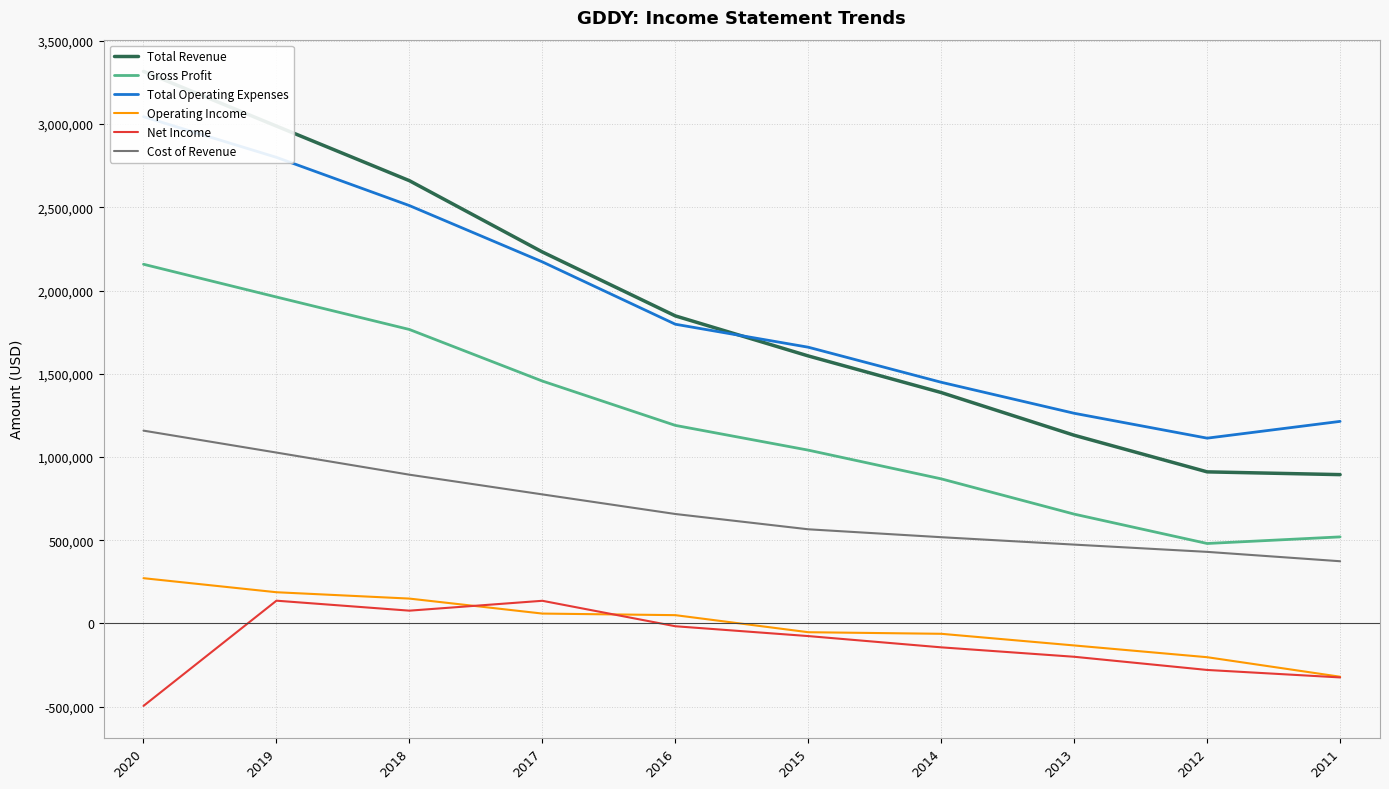

Reading left to right, transcribe all the data shown in this chart.

Total Revenue: 3316700	2988100	2660100	2231900	1847900	1607300	1387300	1130800	910900	894300
Gross Profit: 2158100	1961300	1766200	1456400	1190100	1041400	868900	657000	480600	520300
Total Operating Expenses: 3044500	2800300	2510500	2172300	1797800	1659700	1449100	1262800	1113400	1214200
Operating Income: 272200	187800	149600	59600	50100	-52400	-61900	-131900	-202500	-319800
Net Income: -495100	137000	77100	136400	-16500	-75600	-143300	-199900	-279100	-324000
Cost of Revenue: 1158600	1026800	893900	775500	657800	565900	518400	473900	430300	374000